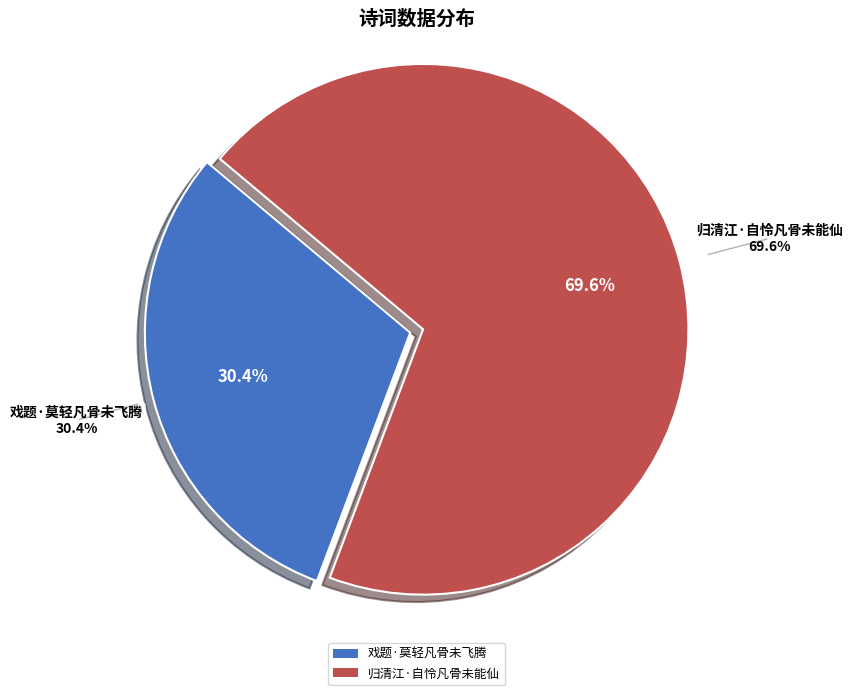

To the nearest percent, what is the difference between the largest and smallest slice percentages?

39%